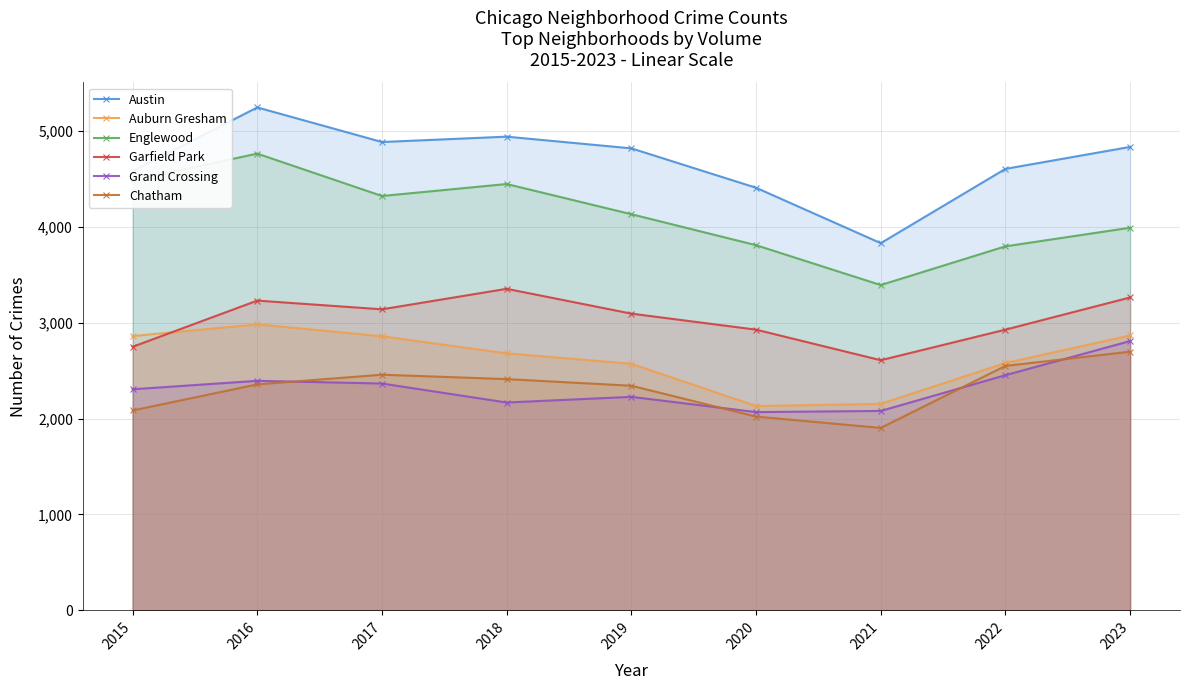

Which series has the largest range (max minus min)?

Austin